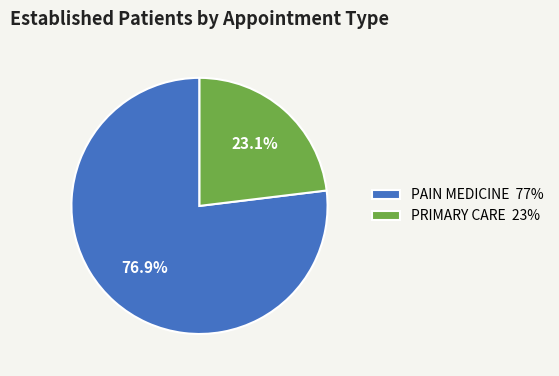

What percentage is the PAIN MEDICINE slice, to the nearest percent?

77%